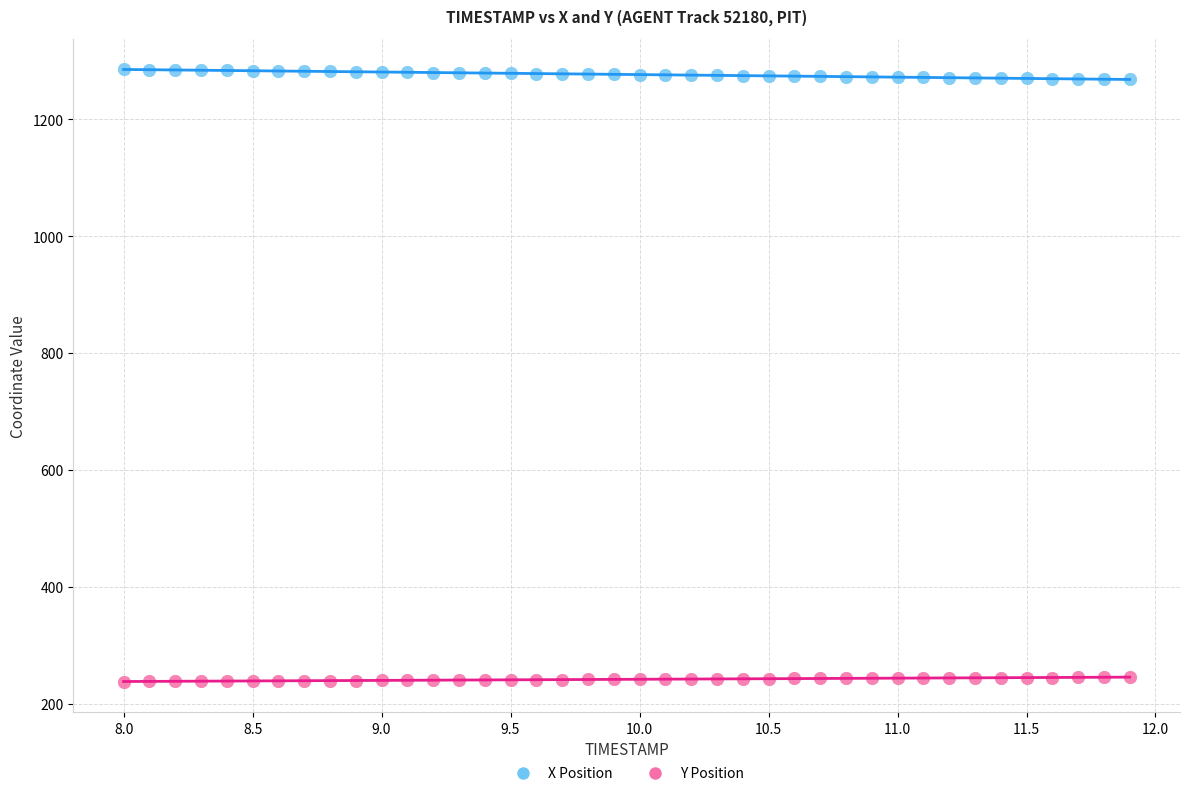

Across all data points, what is the range of X values (max minus min)?

3.9